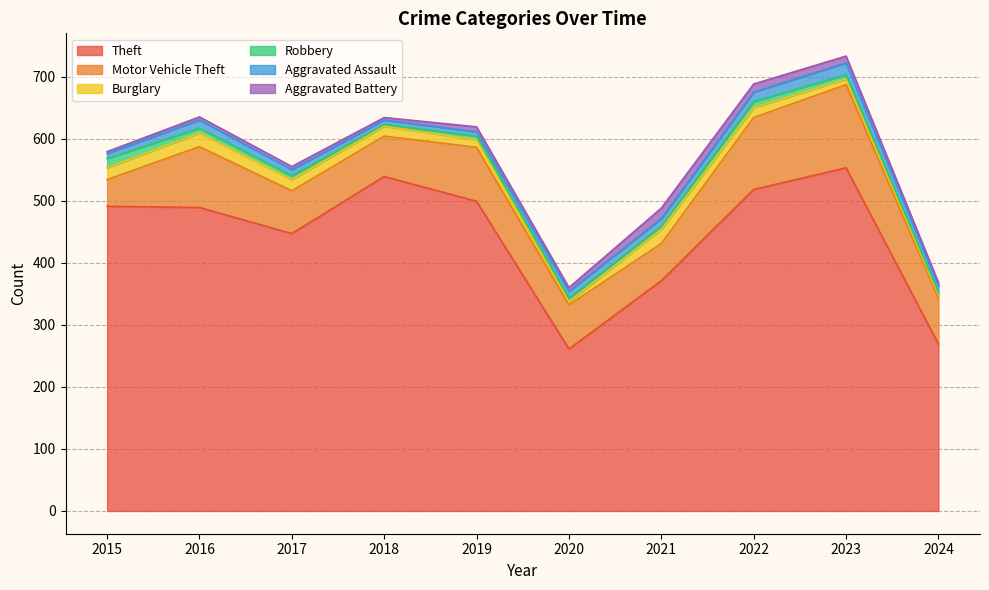

What is the total value across all series at 2021?

488